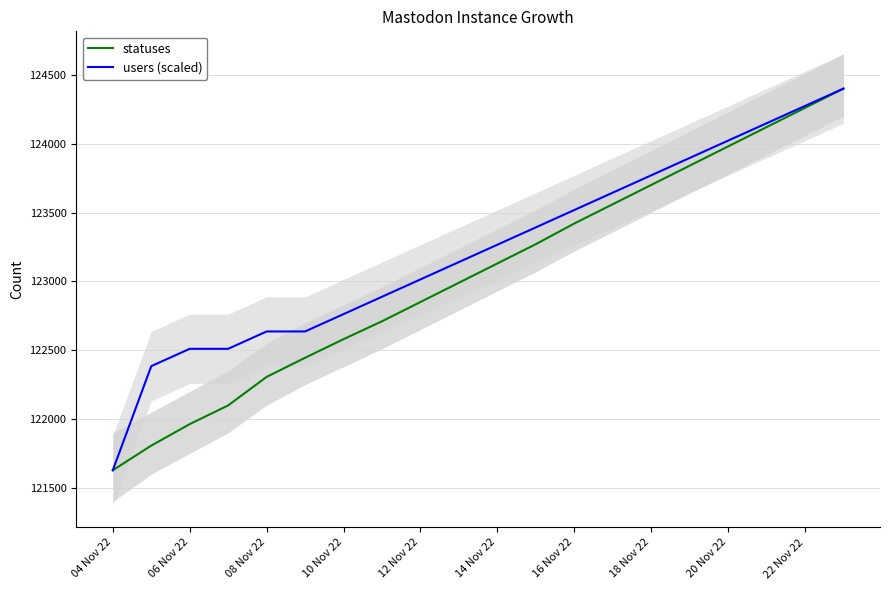

What is the value of the statuses point at the 2nd from the left?

121807